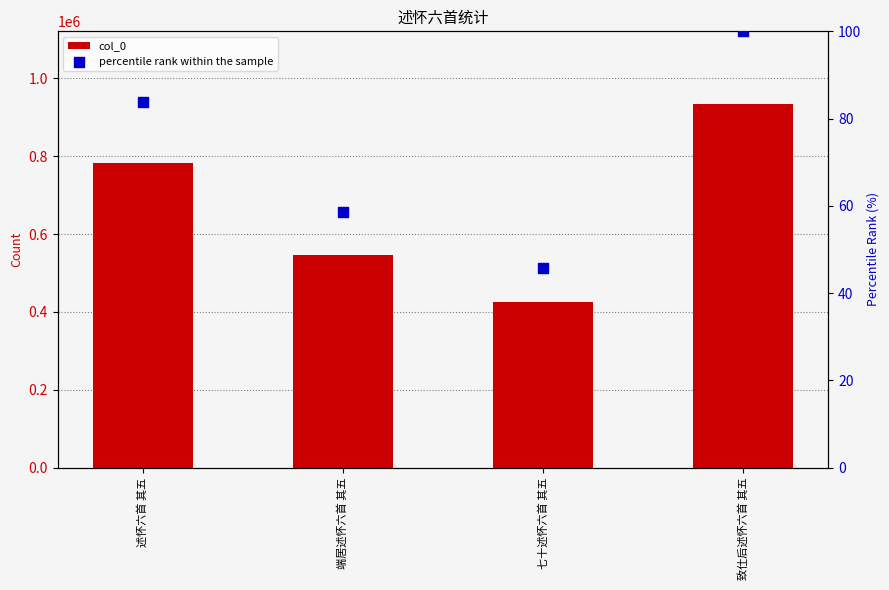

What are all the series names shown in the legend?

col_0, percentile rank within the sample